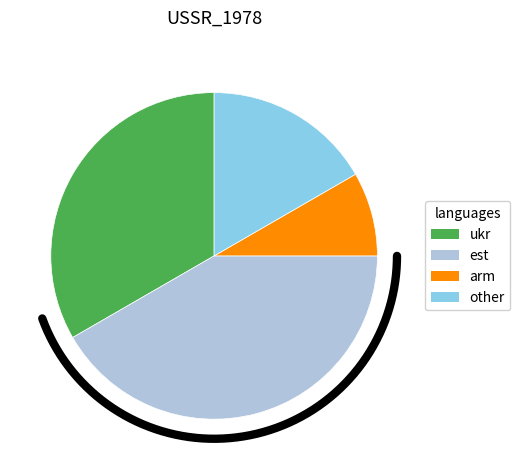

Count the number of slices in the pie.

4